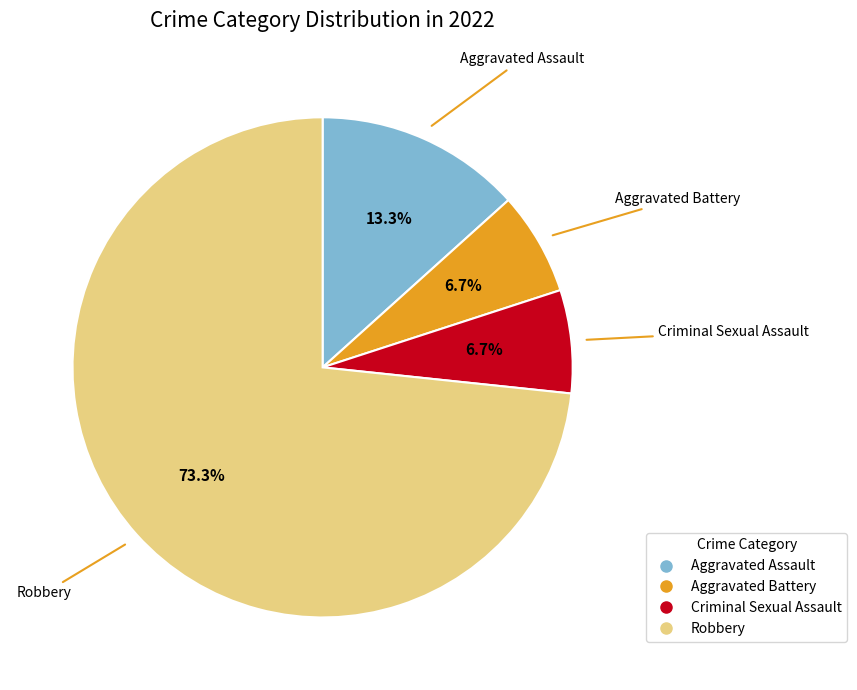

How much of the chart is everything except Robbery?

26.7%